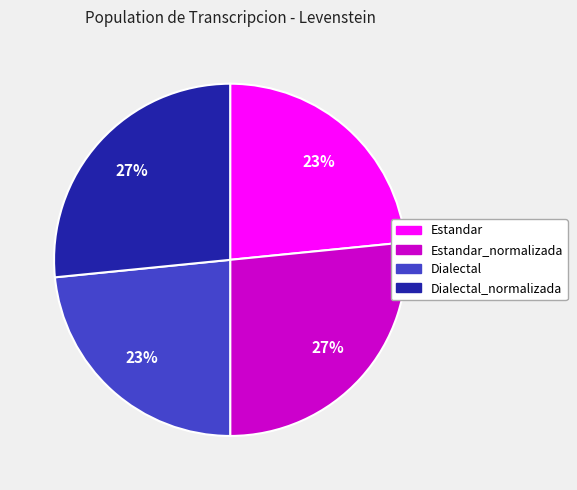

To the nearest percent, what is the average slice percentage?

25%